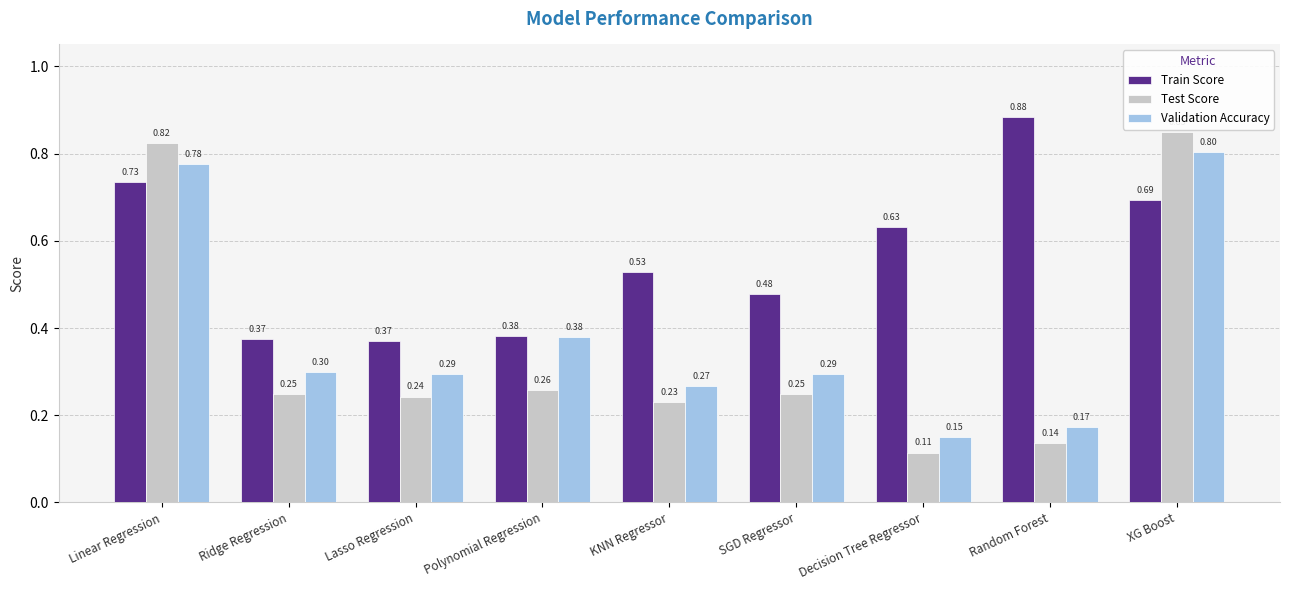

Is the value of Validation Accuracy at XG Boost greater than the value of Train Score at Lasso Regression?

Yes